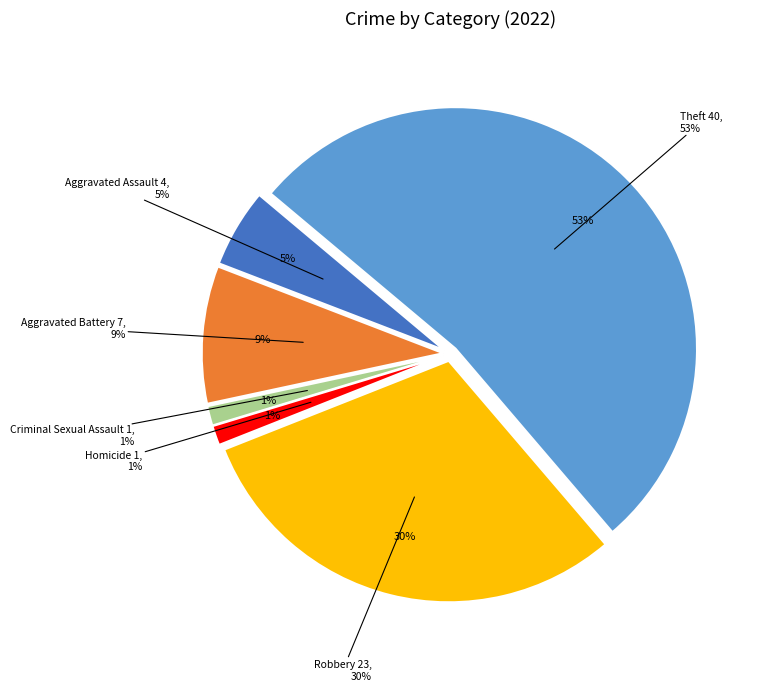

How many slices are in this pie chart?

6